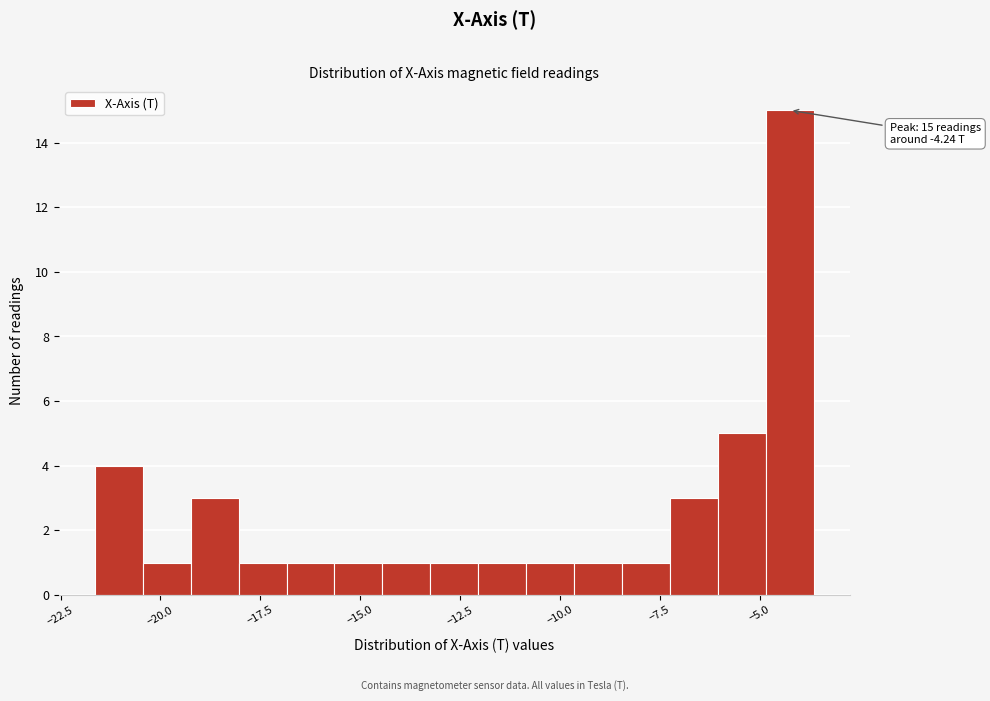

Read against the x-axis, roughly where is the centre of the tallest bar?

-4.0